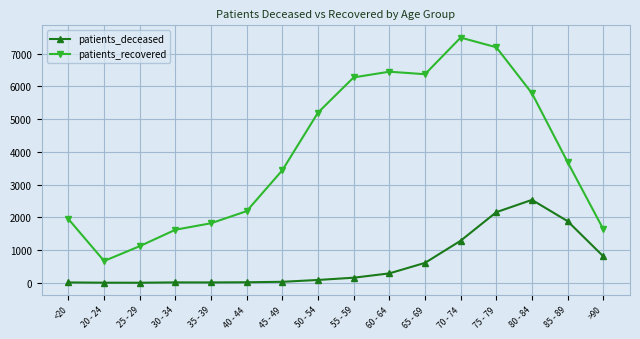

What is the total value across all series at 55 - 59?

6430